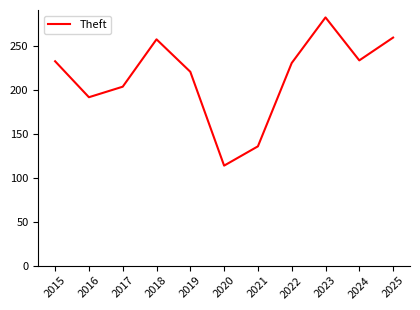

What is the ratio of the value at 2020 to the value at 2019?

0.5